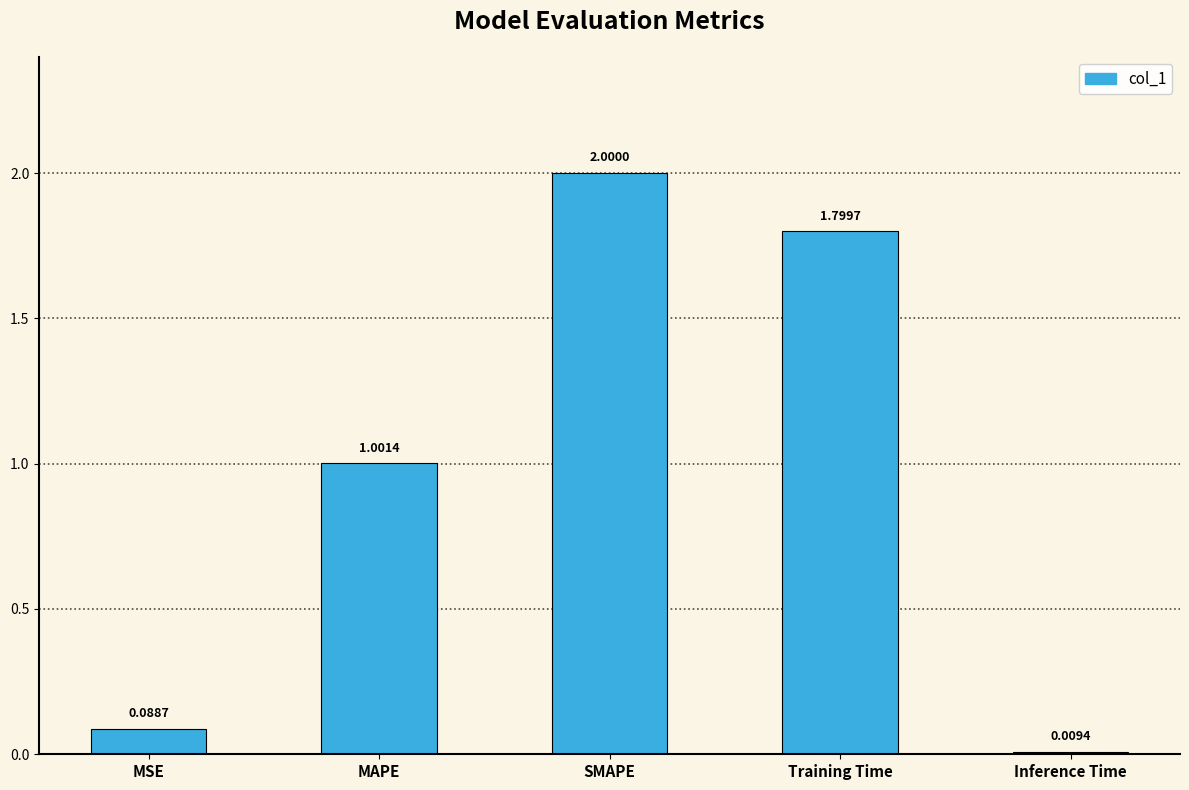

List the labels in order of value, smallest first.

Inference Time, MSE, MAPE, Training Time, SMAPE